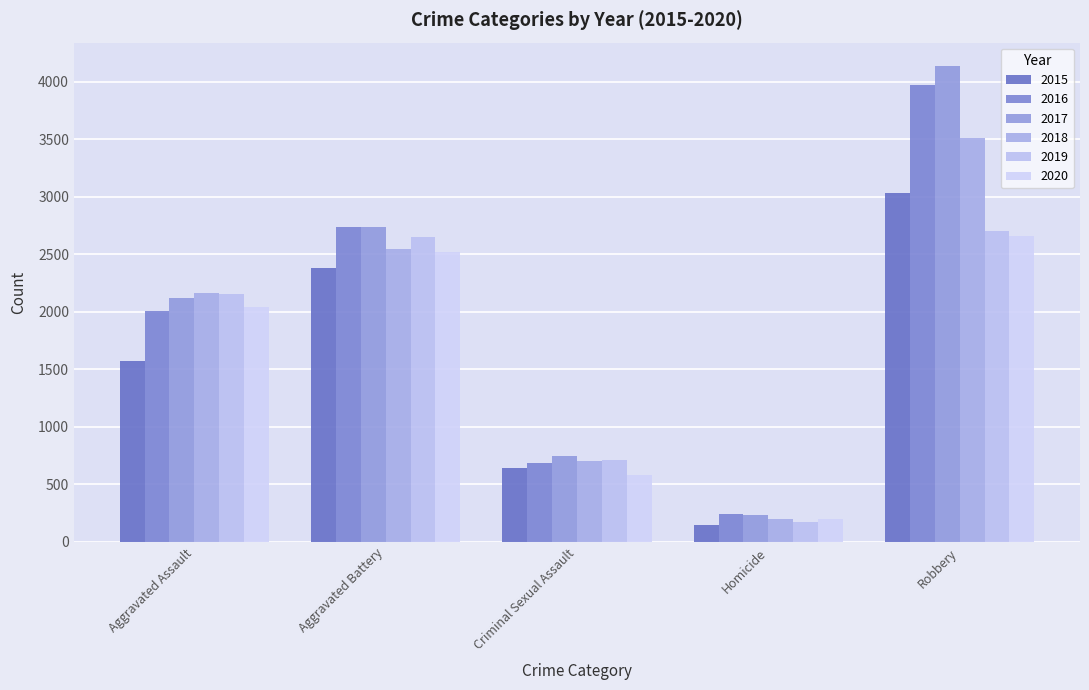

What is the value of the 2015 bar at the 3rd from the left?

645